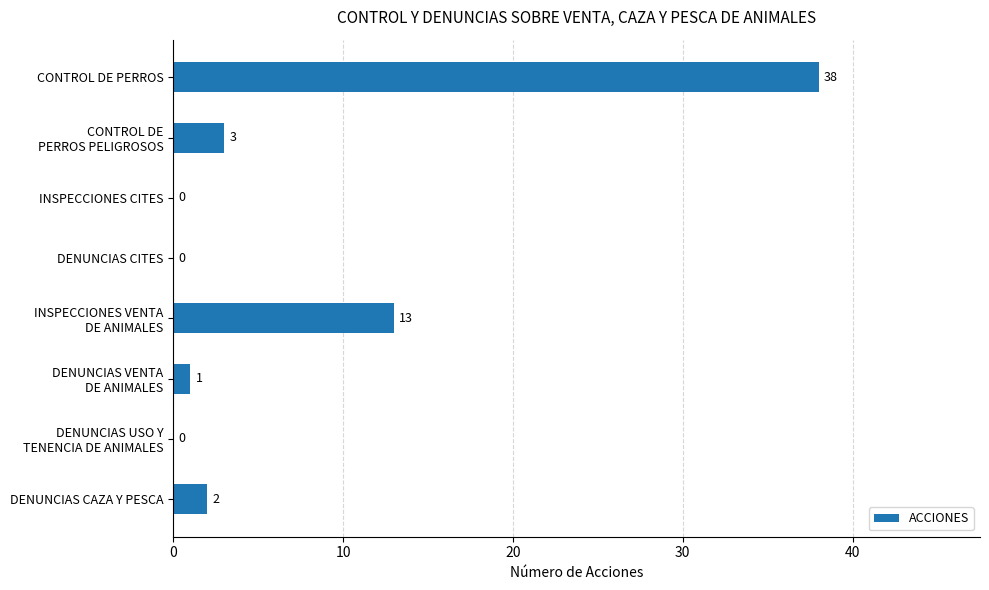

True or false: the data shows 0 at DENUNCIAS CITES.

True